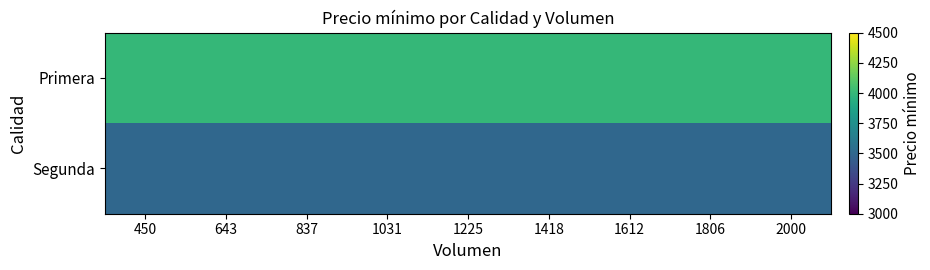

What is the minimum value shown in the chart?

3500